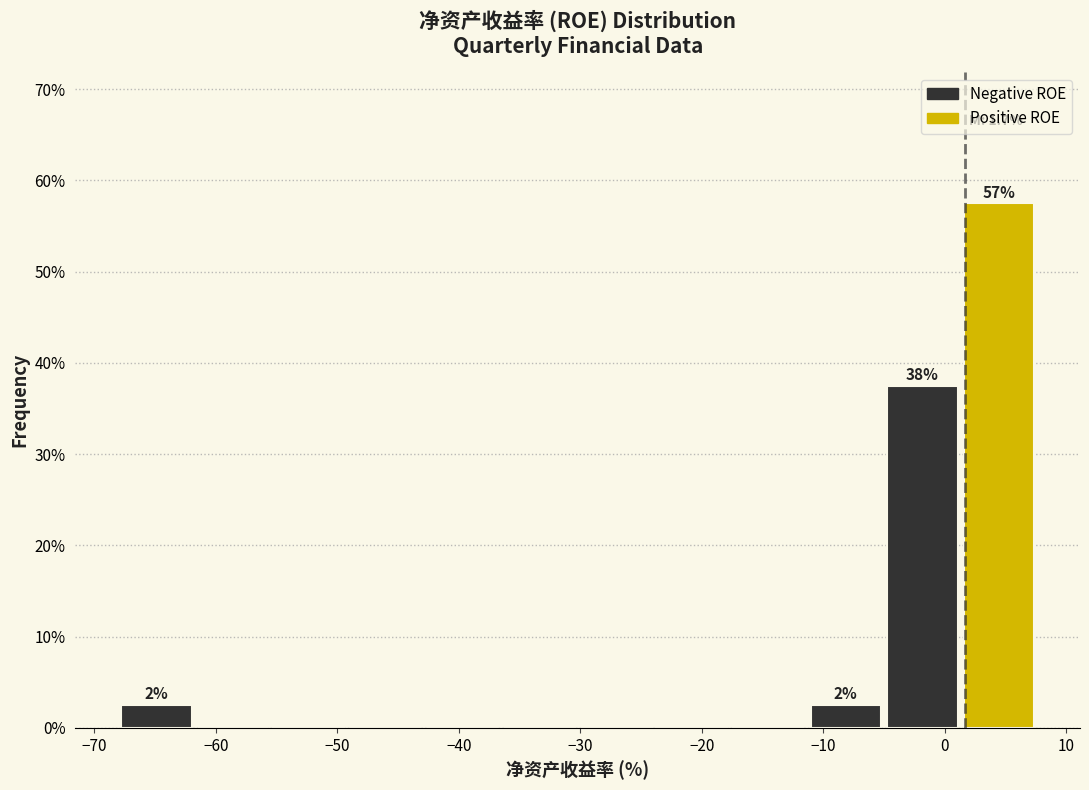

Over which range of the x-axis is the bar tallest?

1 to 8